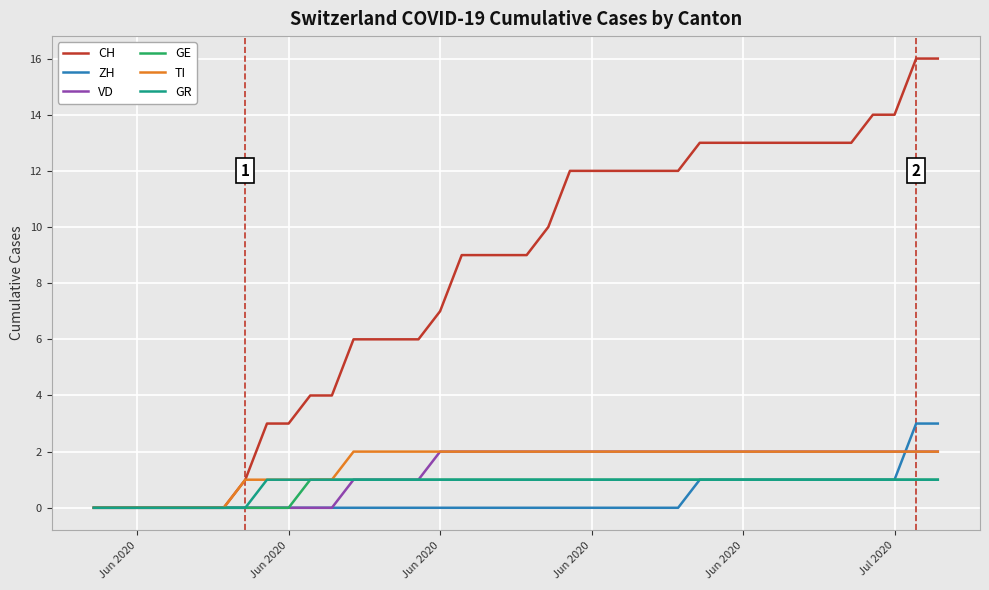

Which series has the largest total across all categories?

CH